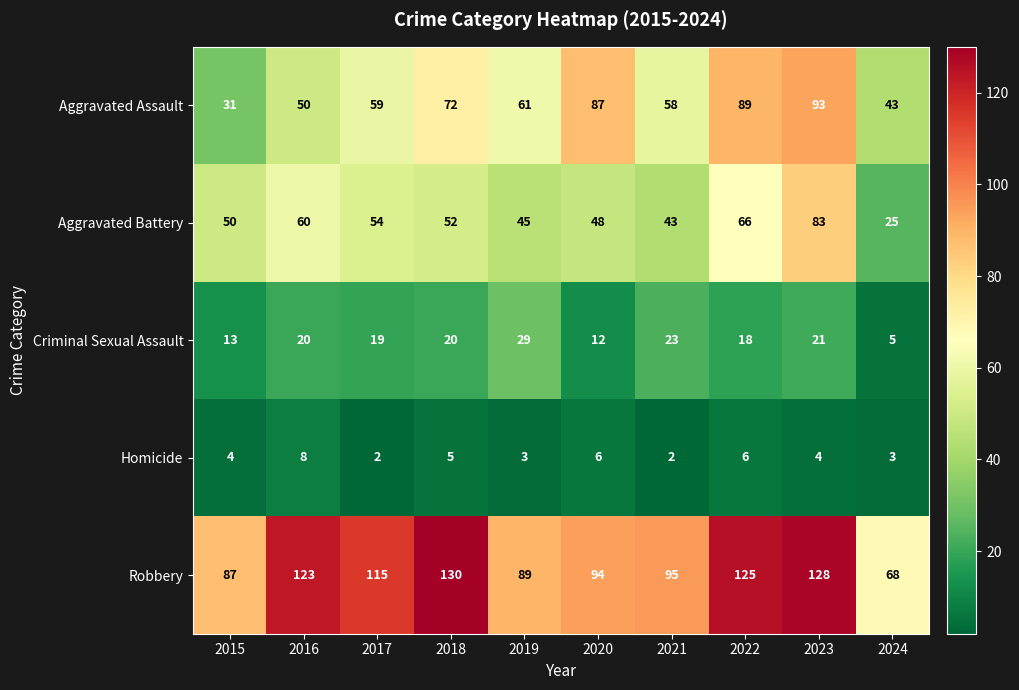

Where is Criminal Sexual Assault nearest to the value 17?

2022